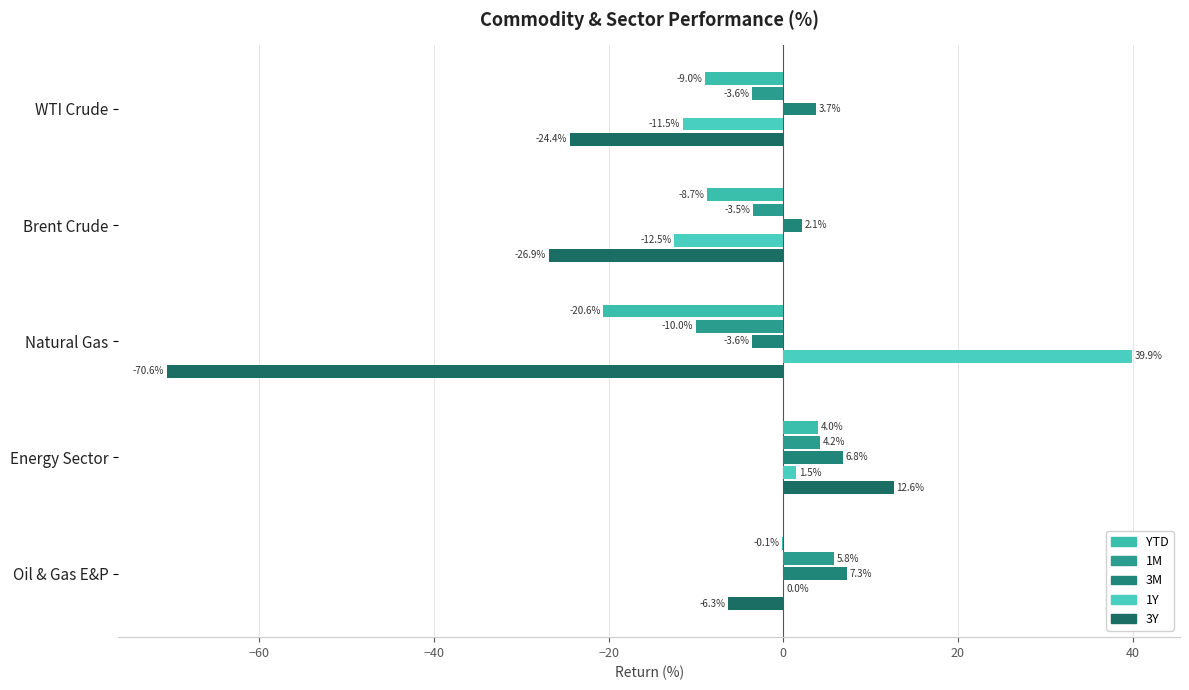

How many categories are shown in the chart?

5